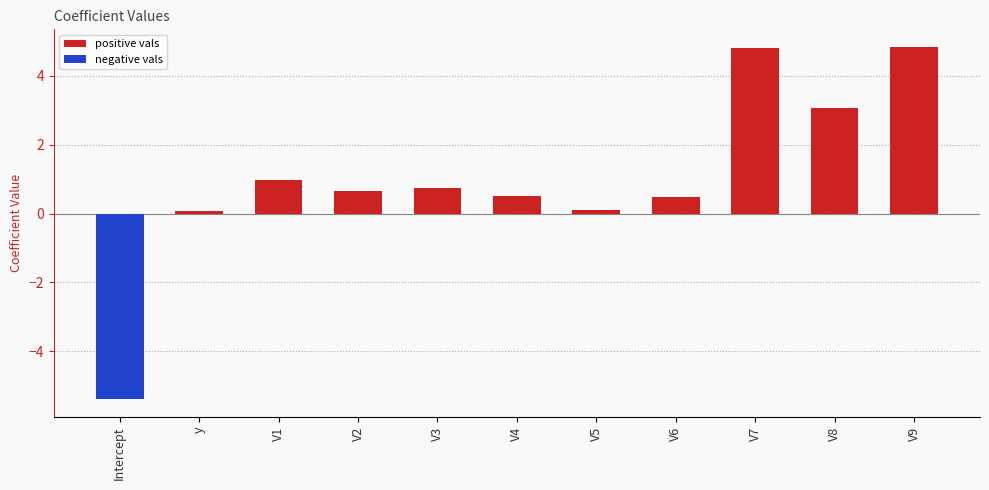

What is the difference between the maximum and minimum values?

10.2